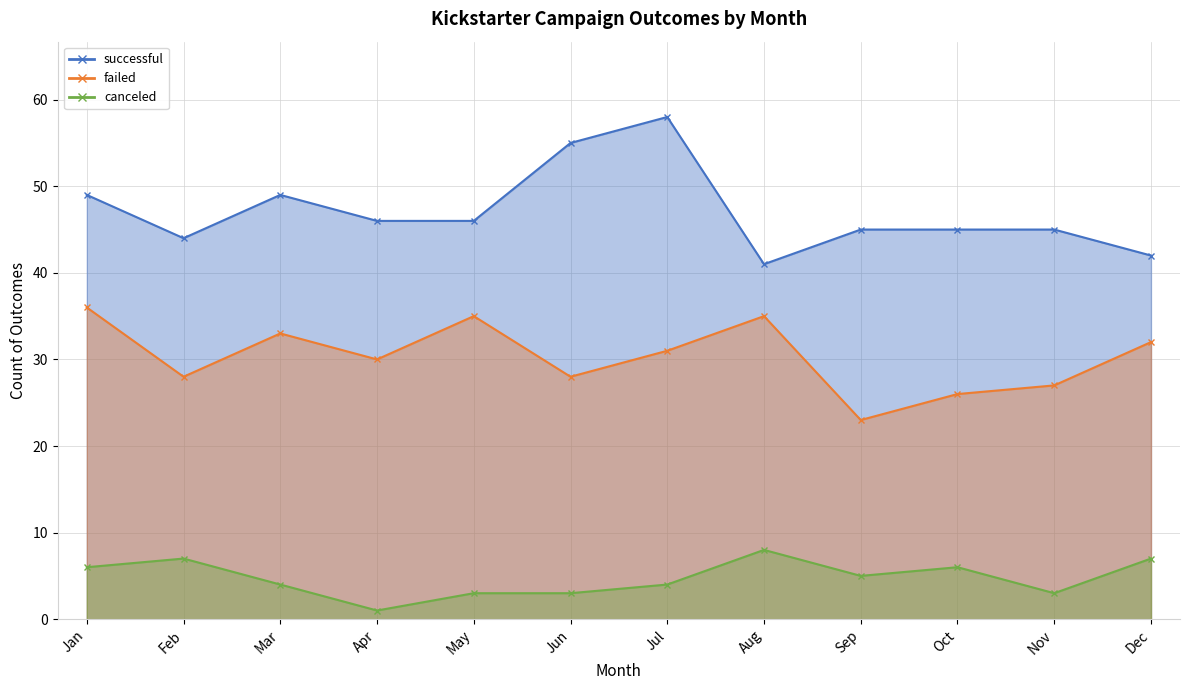

What is the lowest value of the successful series?

41